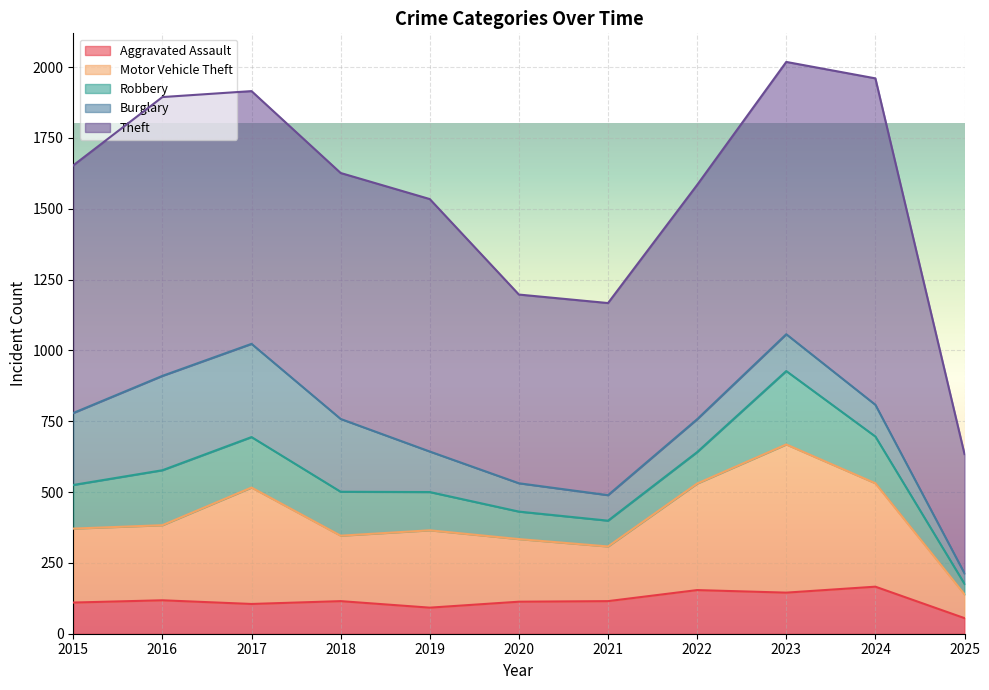

Which label corresponds to the largest value in the chart?

2024